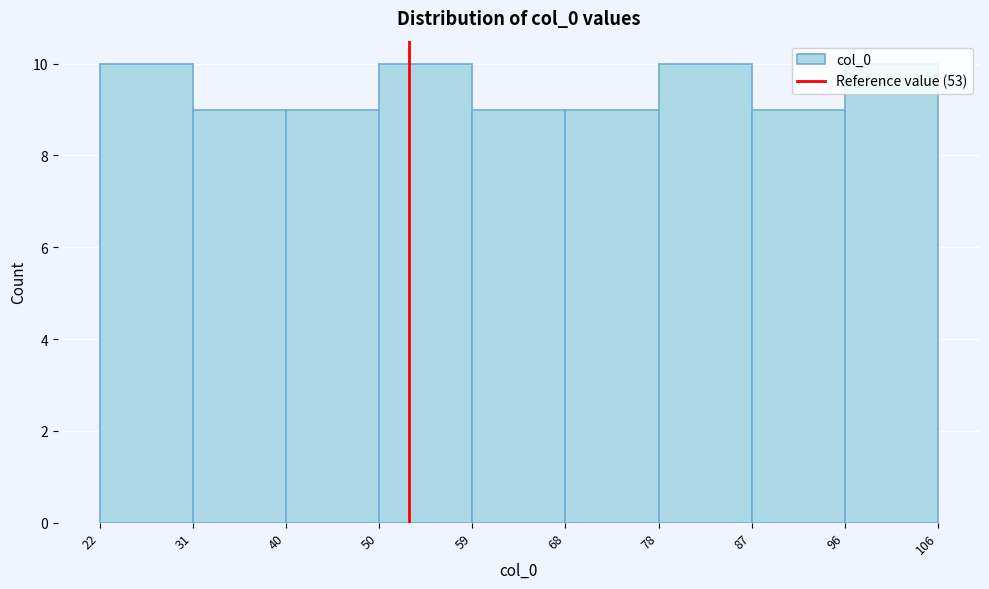

How tall is the bar that spans 78 to 87 on the x-axis? The values are not printed on the chart, so give them approximately, as read against the axis.

10